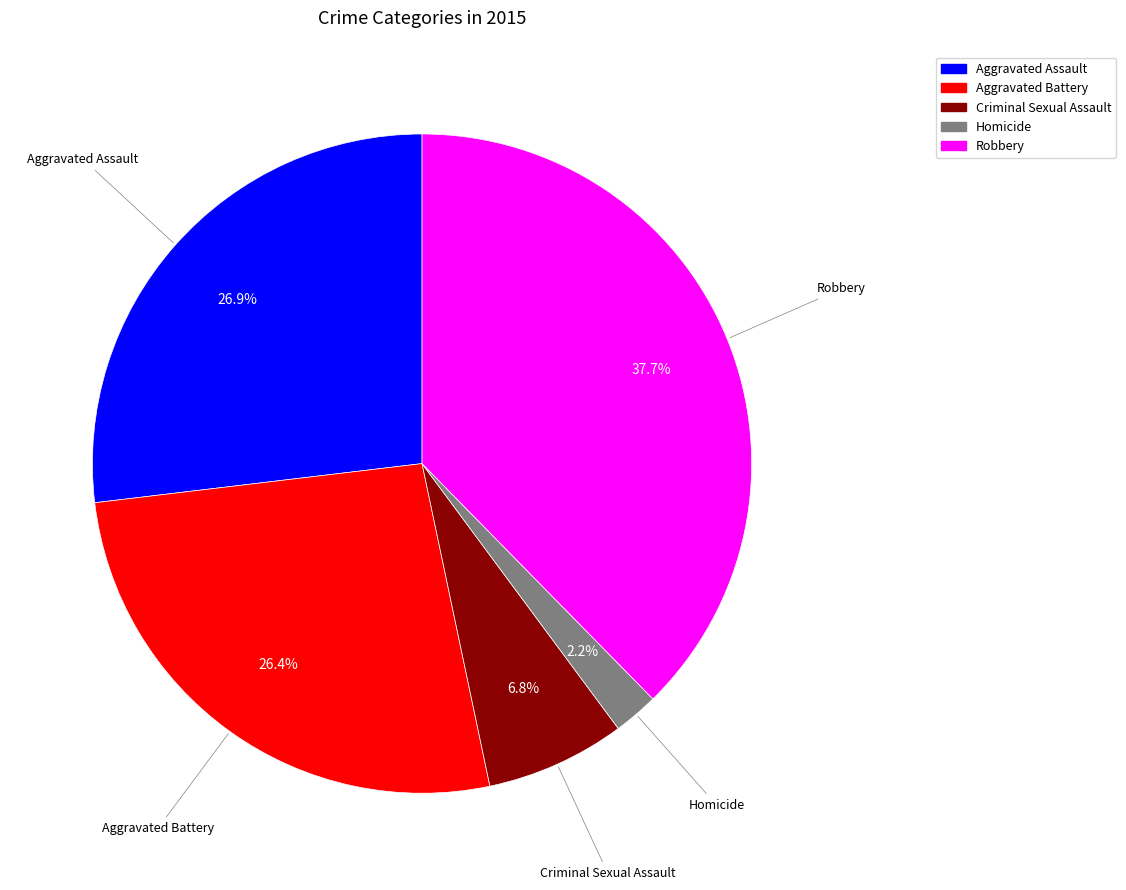

True or false: Criminal Sexual Assault accounts for 7% of the total.

True